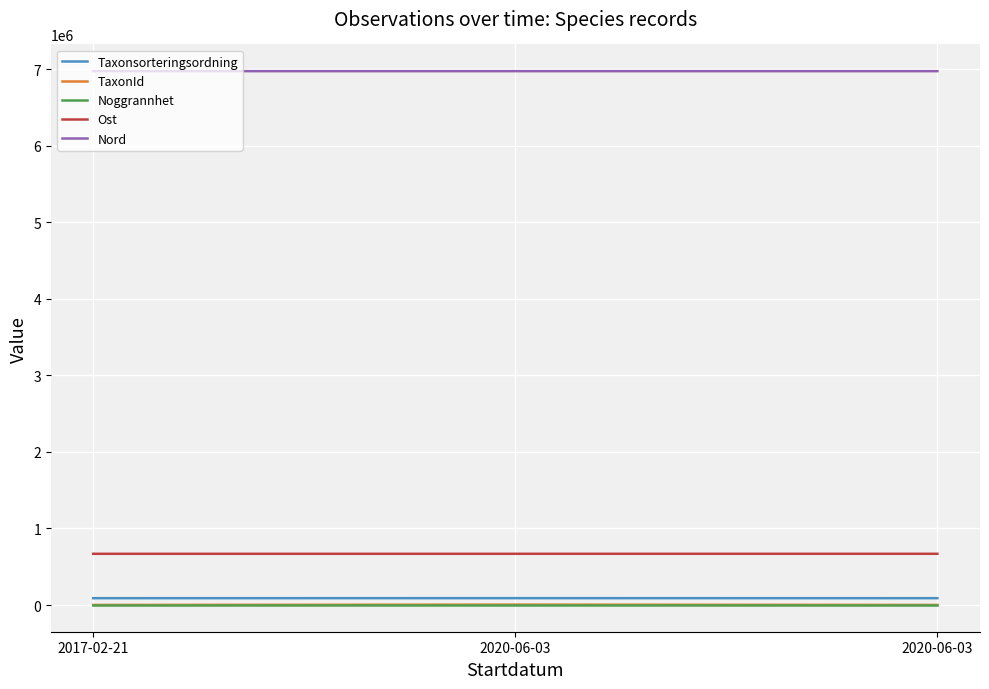

Does the chart have visible grid lines?

Yes